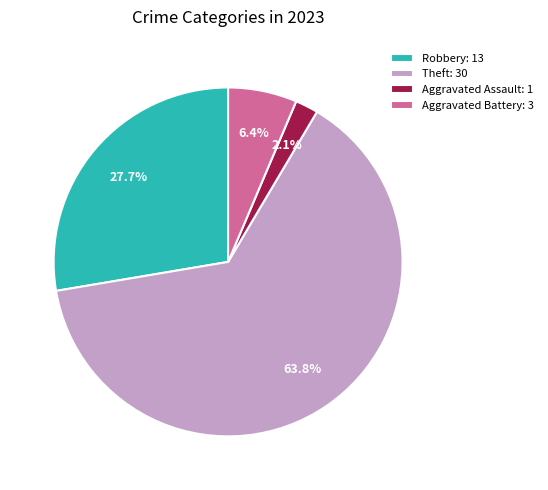

What is the largest slice in the pie chart?

Theft: 30